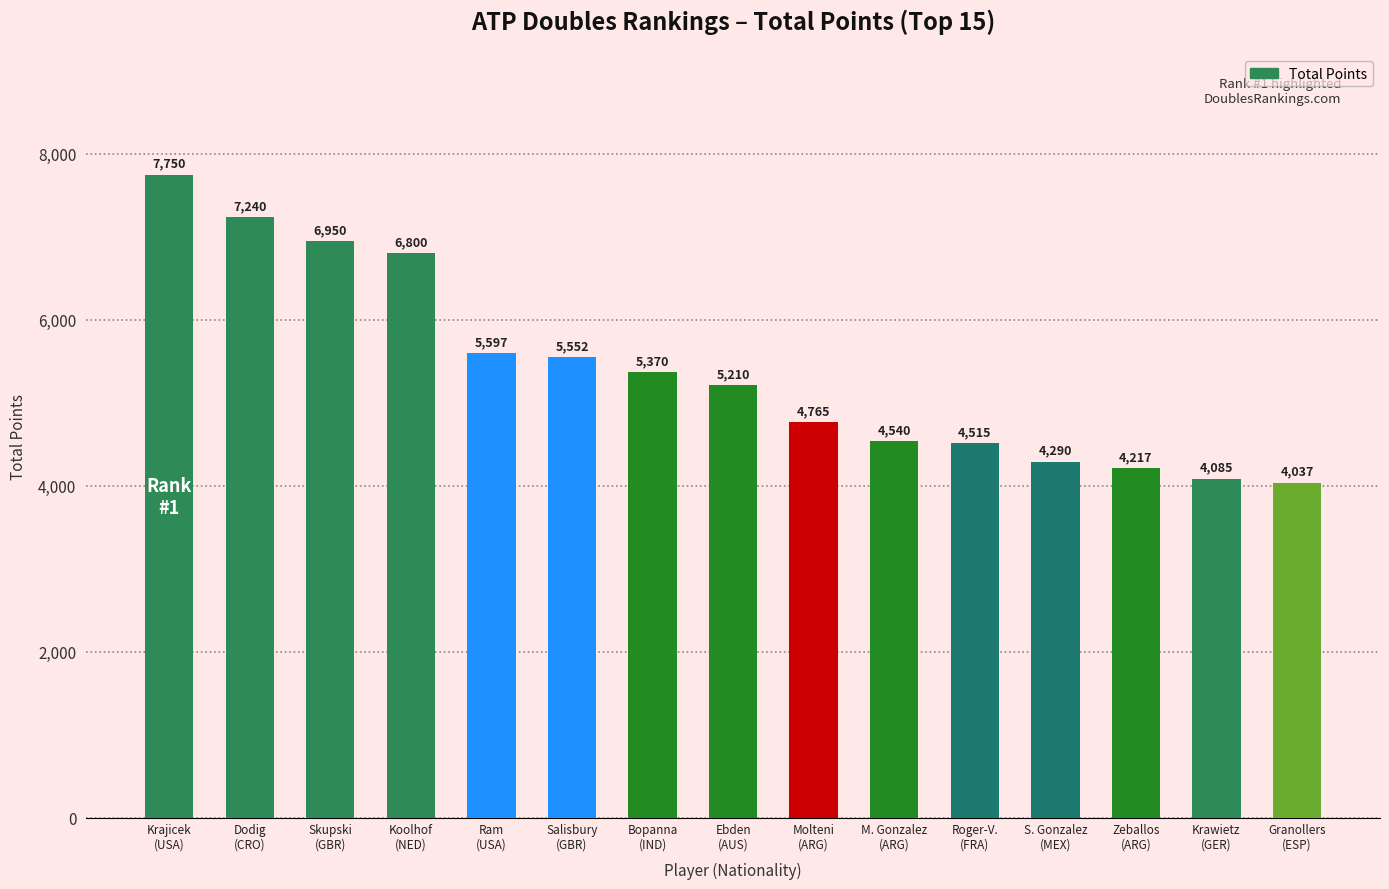

How many data points are less than 5210?

7